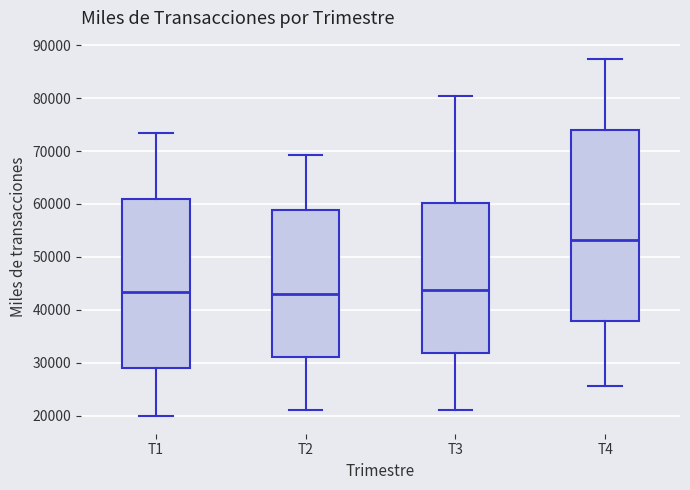

Reading left to right, read every box against the y-axis: the position of its median line, the range the box covers, and the ends of its whiskers. The values are not printed on the chart, so give them approximately, as read against the axis.

T1: median 43000, box 29000 to 61000, whiskers 20000 to 73000
T2: median 43000, box 31000 to 59000, whiskers 21000 to 69000
T3: median 44000, box 32000 to 60000, whiskers 21000 to 81000
T4: median 53000, box 38000 to 74000, whiskers 26000 to 87000